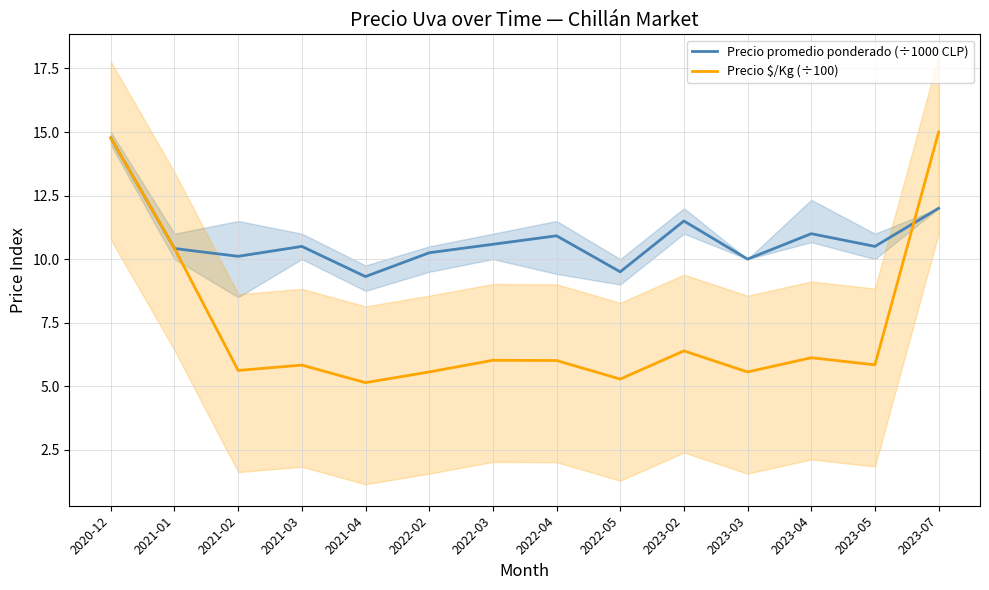

Where is the first local maximum for Precio promedio ponderado (÷1000 CLP)?

2021-03